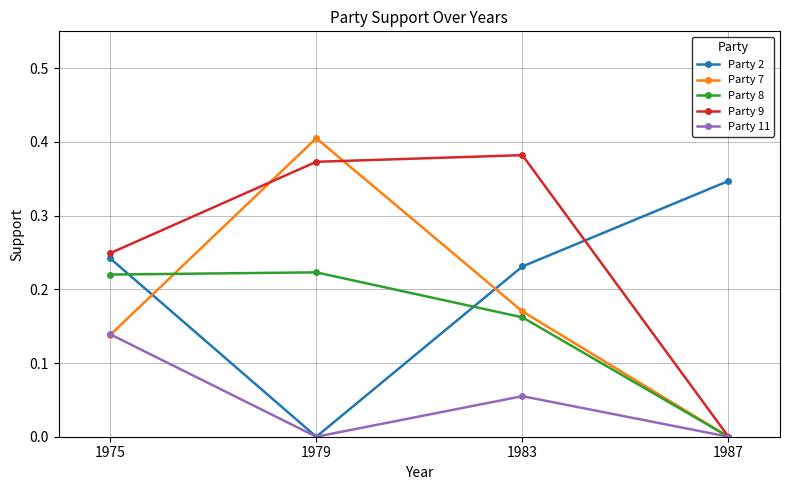

Between 1975 and 1983, which series saw the biggest shift?

Party 9